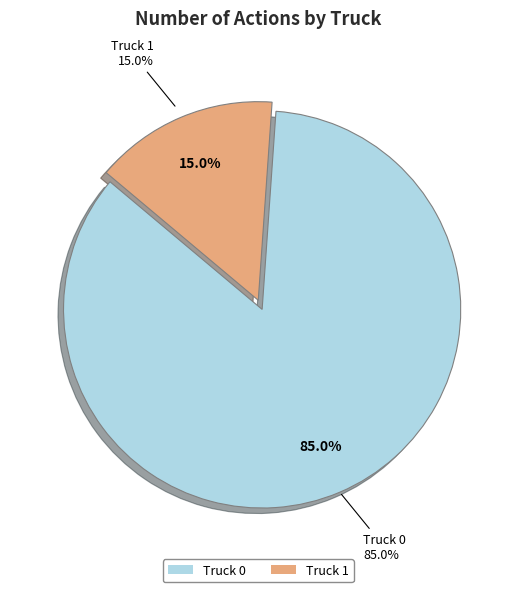

What is the ratio of the value at Truck 0 to the value at Truck 1?

5.7